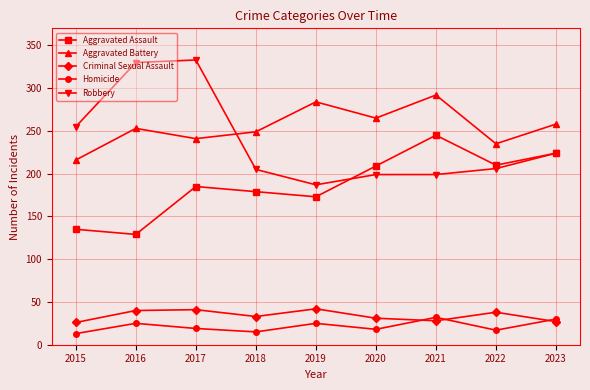

What is the sum of all Criminal Sexual Assault values?

306